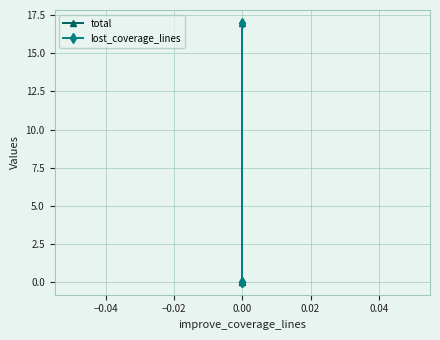

Is this an area chart (filled region under the line)?

No